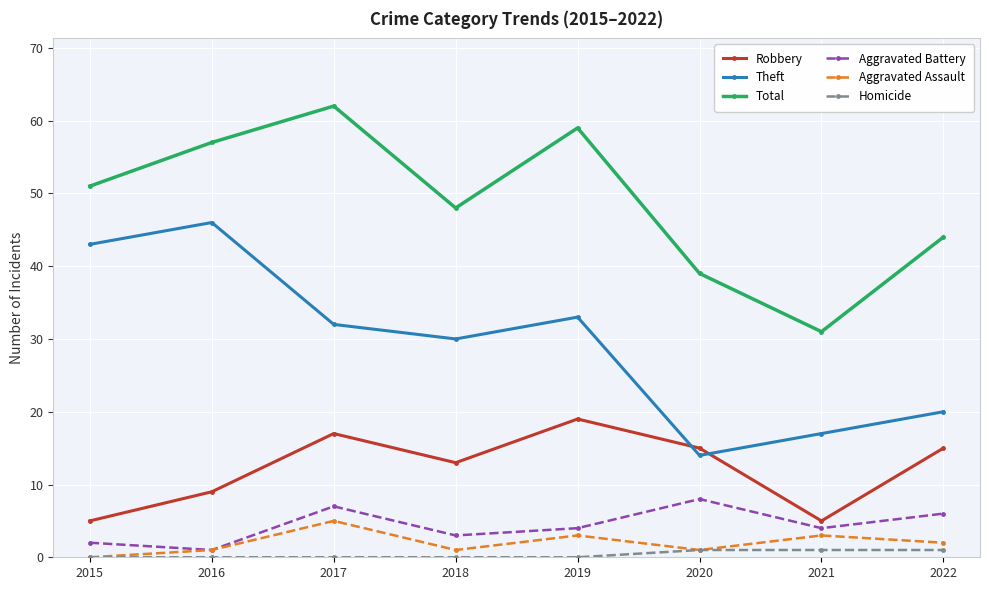

Where is the first local minimum for Theft?

2018